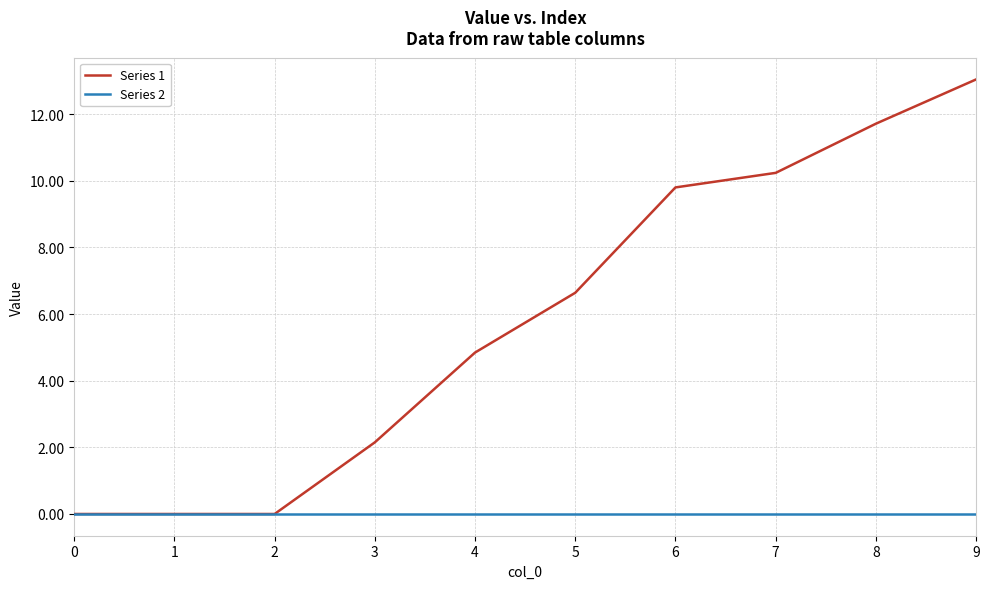

Which series has the largest total across all categories?

Series 1